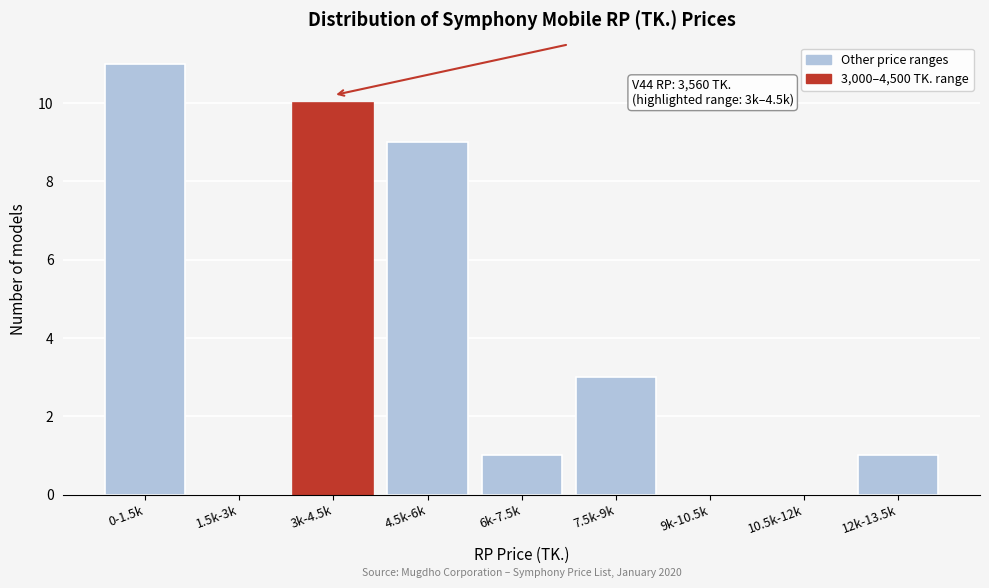

Reading left to right, transcribe all the data shown in this chart.

0-1.5k=11	1.5k-3k=0	3k-4.5k=10	4.5k-6k=9	6k-7.5k=1	7.5k-9k=3	9k-10.5k=0	10.5k-12k=0	12k-13.5k=1